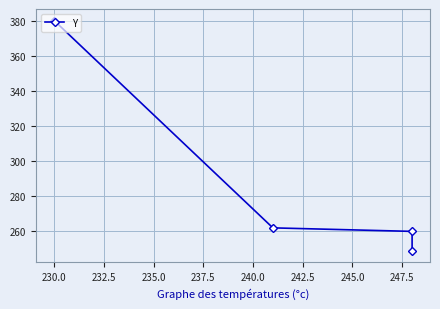

What is the difference between the maximum and second lowest values?

120